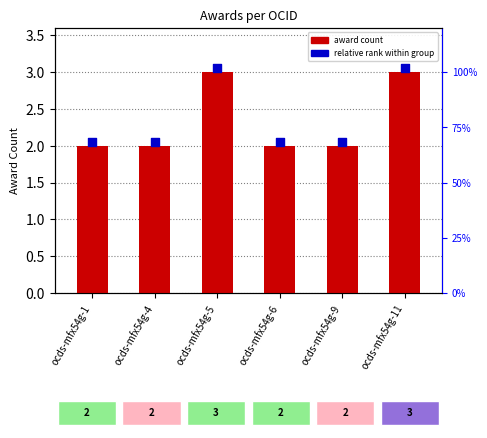

What are all the series names shown in the legend?

award count, relative rank within group